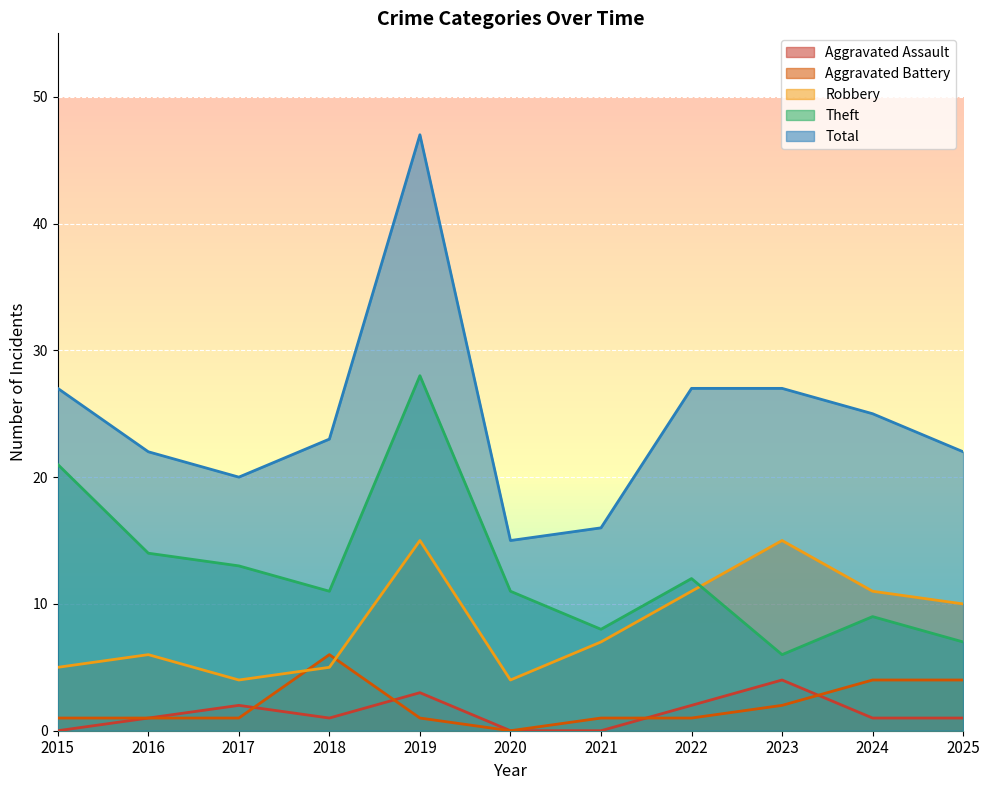

At which category does Aggravated Assault reach its first local valley?

2018